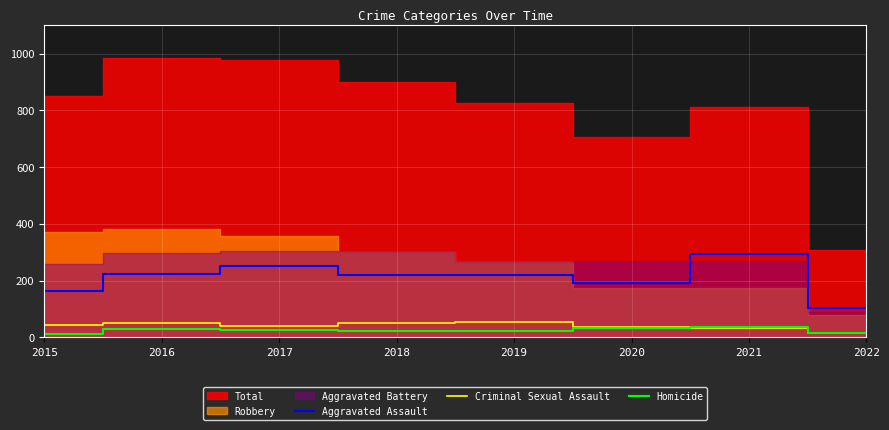

Is it true that Aggravated Assault equals 133 at 2018?

False